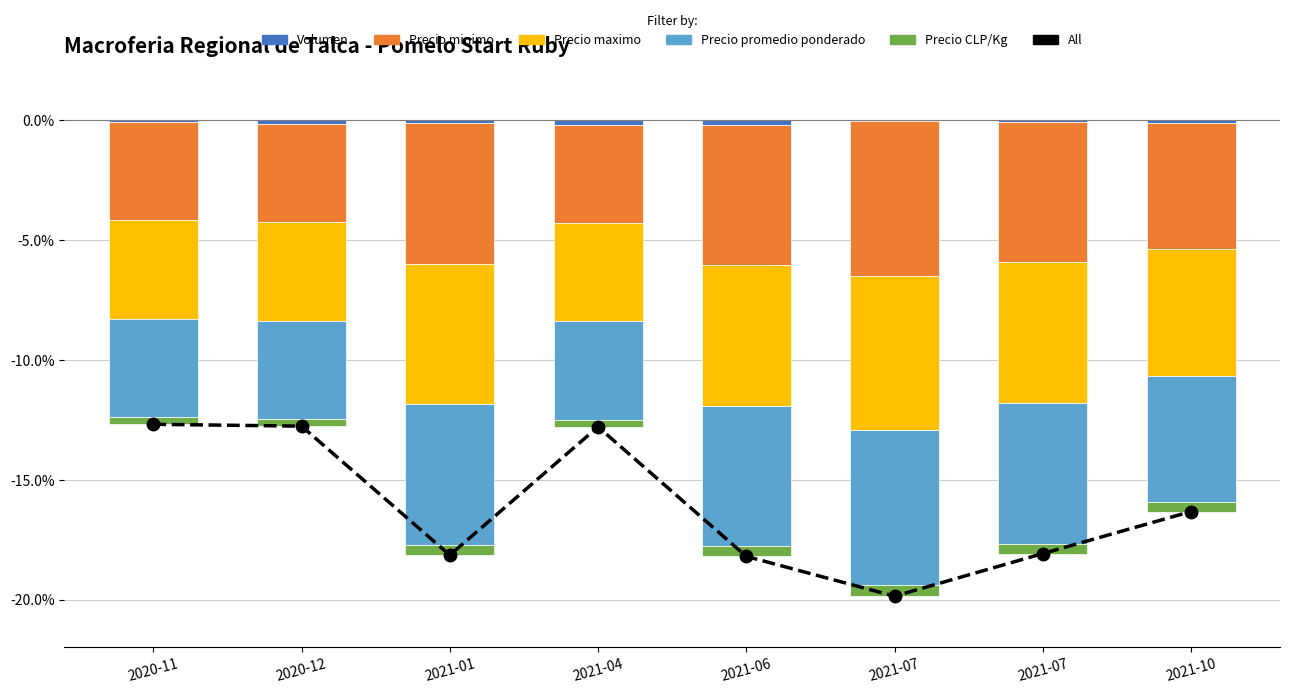

List the labels in order of Precio minimo value, smallest first.

2021-07, 2021-01, 2021-06, 2021-07, 2021-10, 2020-11, 2020-12, 2021-04